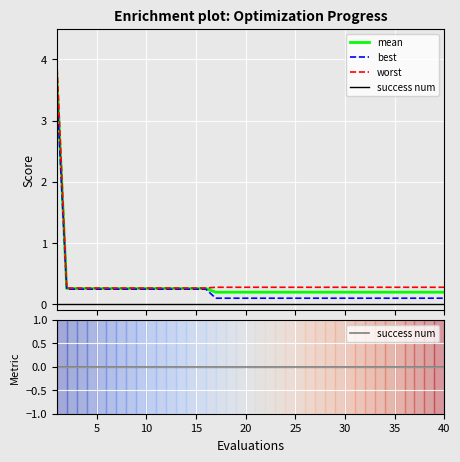

Reading right to left, what are all the values shown in this chart?

mean: 0.2	0.2	0.2	0.2	0.2	0.2	0.2	0.2	0.2	0.2	0.2	0.2	0.2	0.2	0.2	0.2	0.2	0.2	0.2	0.2	0.2	0.2	0.2	0.2	0.3	0.3	0.3	0.3	0.3	0.3	0.3	0.3	0.3	0.3	0.3	0.3	0.3	0.3	0.3	3.7
best: 0.1	0.1	0.1	0.1	0.1	0.1	0.1	0.1	0.1	0.1	0.1	0.1	0.1	0.1	0.1	0.1	0.1	0.1	0.1	0.1	0.1	0.1	0.1	0.1	0.2	0.2	0.2	0.2	0.2	0.2	0.2	0.2	0.2	0.2	0.2	0.2	0.2	0.2	0.2	3.5
worst: 0.3	0.3	0.3	0.3	0.3	0.3	0.3	0.3	0.3	0.3	0.3	0.3	0.3	0.3	0.3	0.3	0.3	0.3	0.3	0.3	0.3	0.3	0.3	0.3	0.3	0.3	0.3	0.3	0.3	0.3	0.3	0.3	0.3	0.3	0.3	0.3	0.3	0.3	0.3	4.0
success num: 0.0	0.0	0.0	0.0	0.0	0.0	0.0	0.0	0.0	0.0	0.0	0.0	0.0	0.0	0.0	0.0	0.0	0.0	0.0	0.0	0.0	0.0	0.0	0.0	0.0	0.0	0.0	0.0	0.0	0.0	0.0	0.0	0.0	0.0	0.0	0.0	0.0	0.0	0.0	0.0